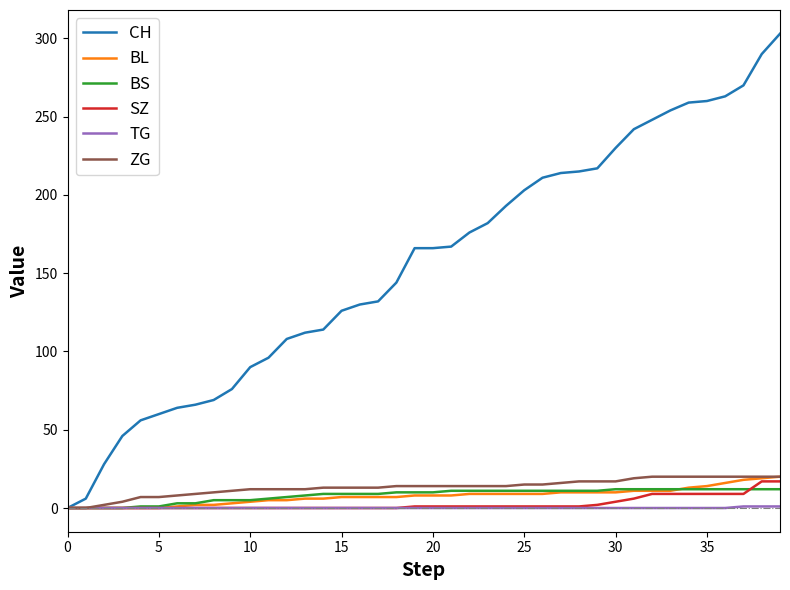

Which series has the largest range (max minus min)?

CH